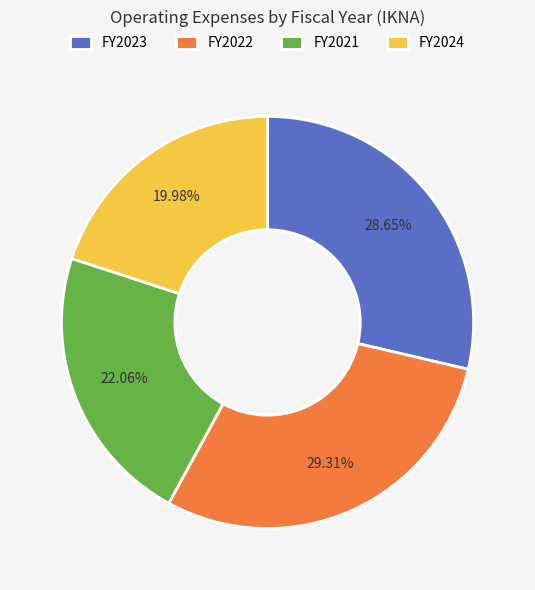

Is the sum of FY2024 and FY2023 greater than half?

No